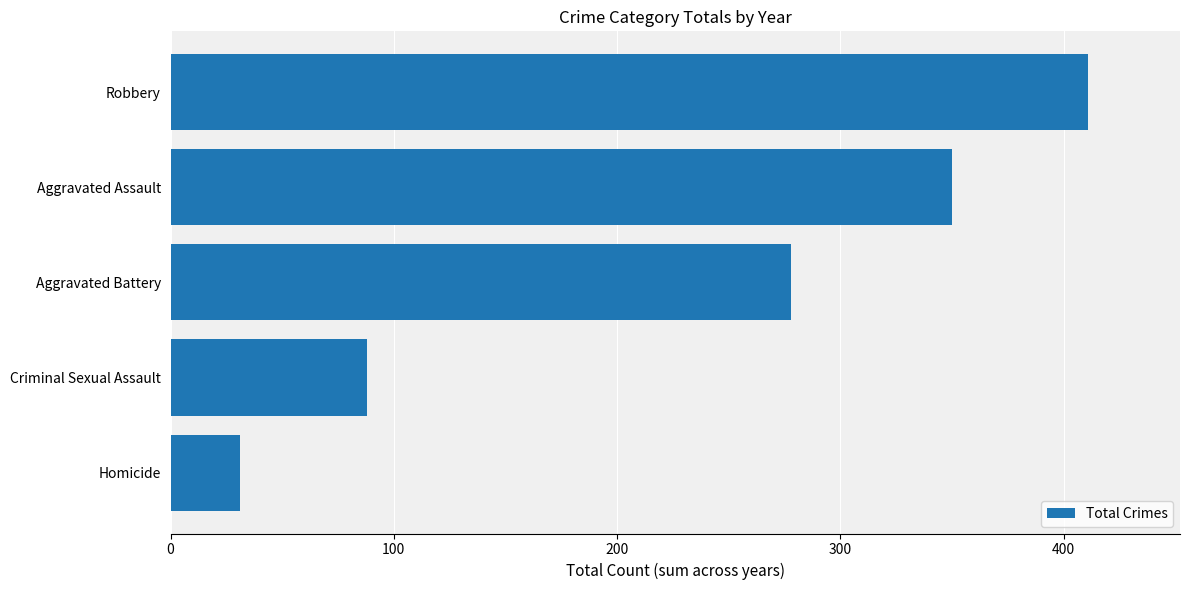

Where is the data nearest to the value 221?

Aggravated Battery